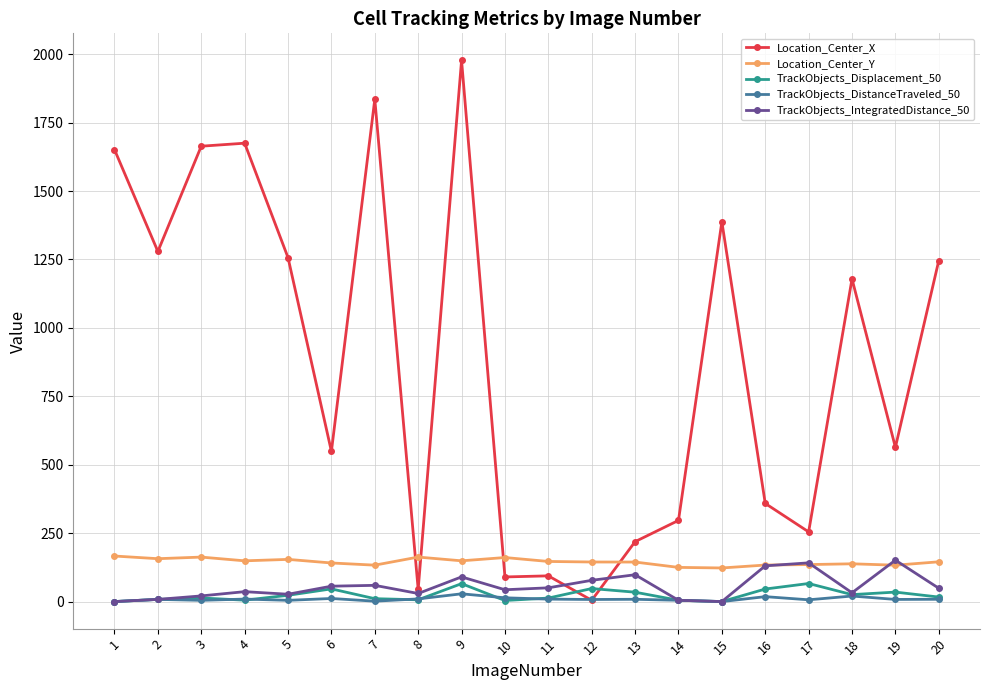

What is the maximum value shown in the chart?

1977.4